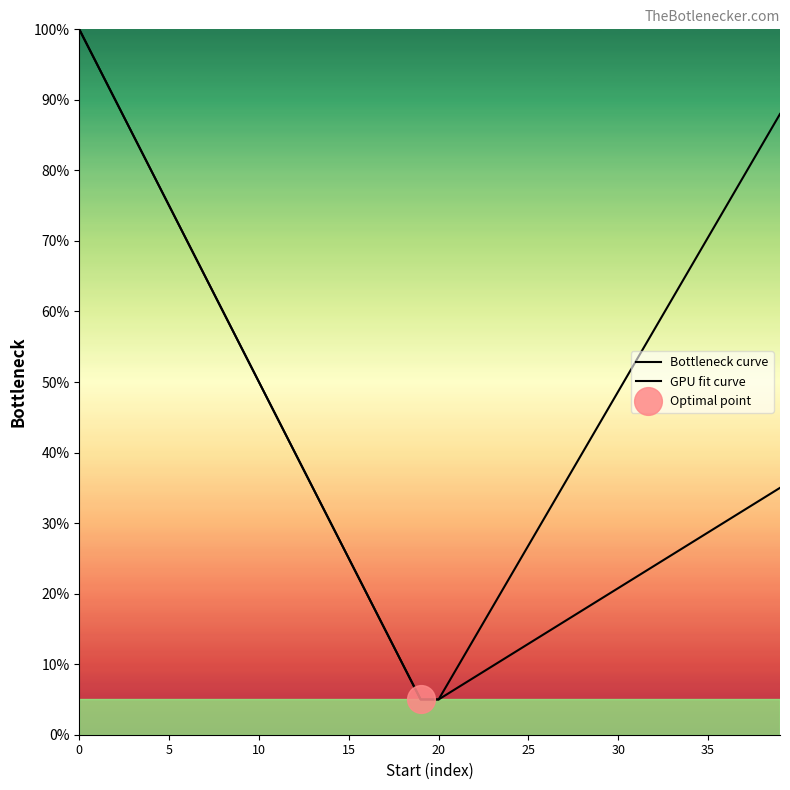

Which series has the largest Y range (max minus min)?

Bottleneck curve